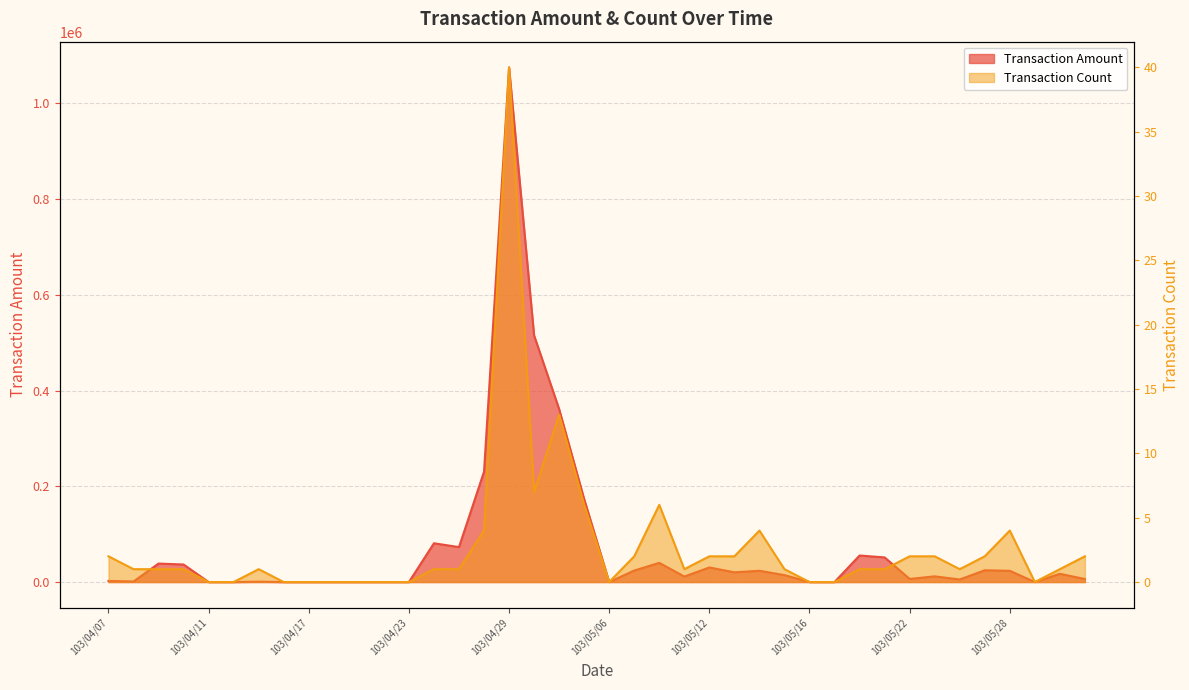

Rank the series by their average value, from highest to lowest.

Transaction Amount, Transaction Count